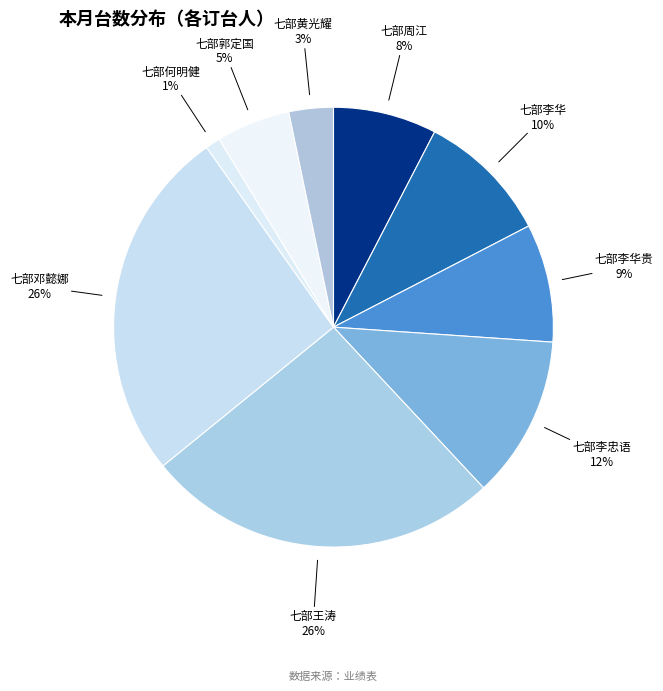

What percentage is the 七部何明健 slice, to the nearest percent?

1%